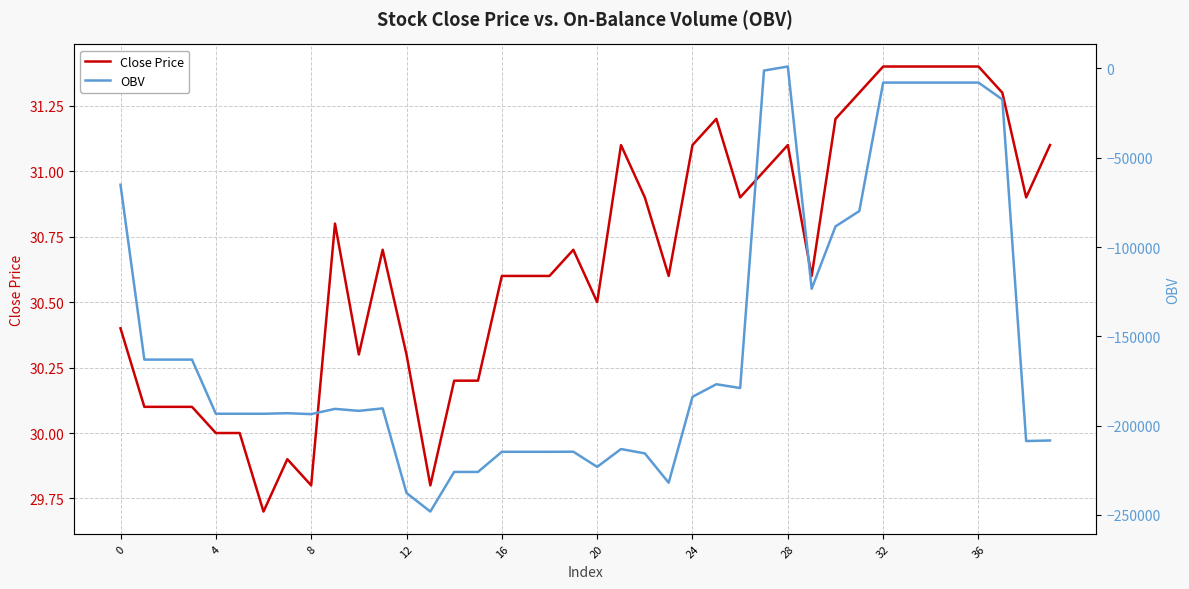

What is the lowest value of the Close Price series?

29.7